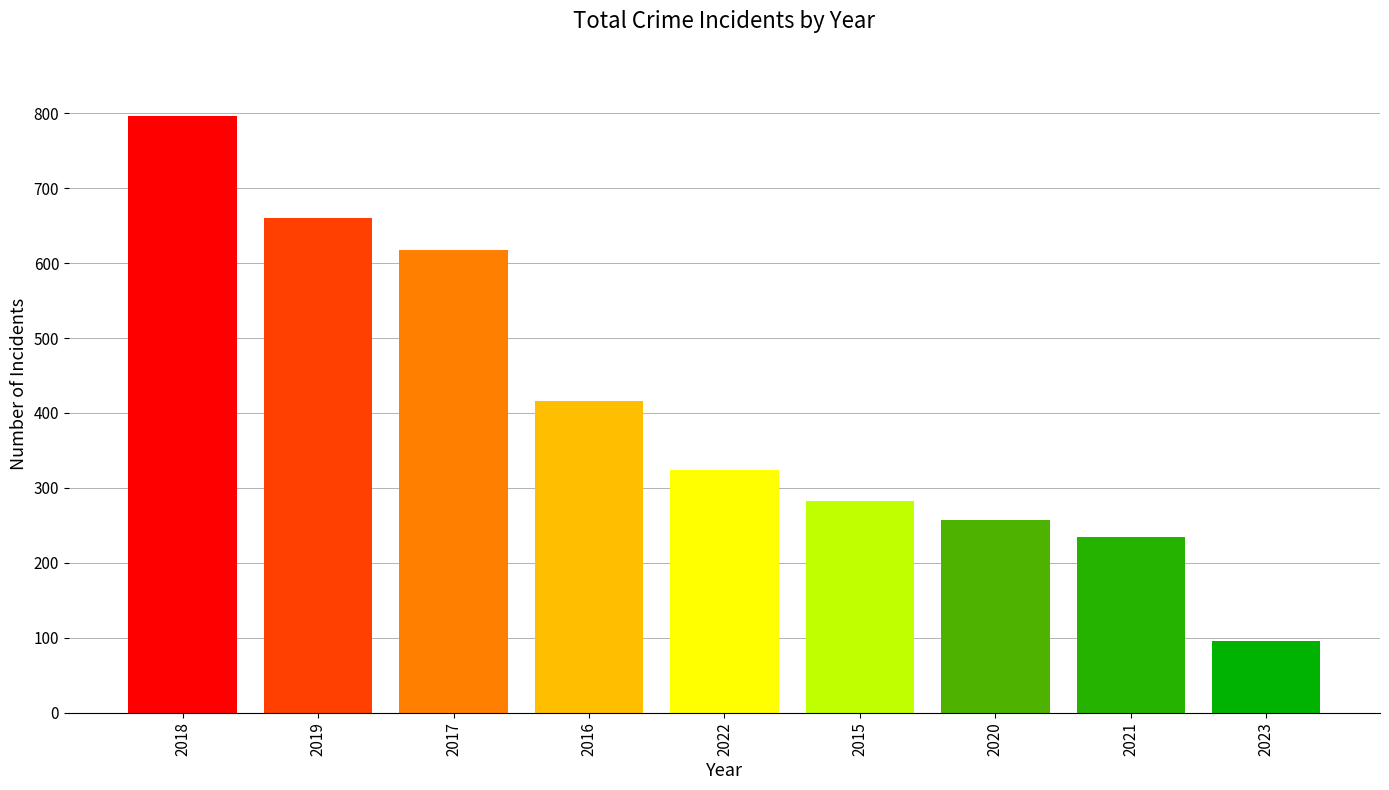

The chart shows a value of 282 at 2015. True or false?

True